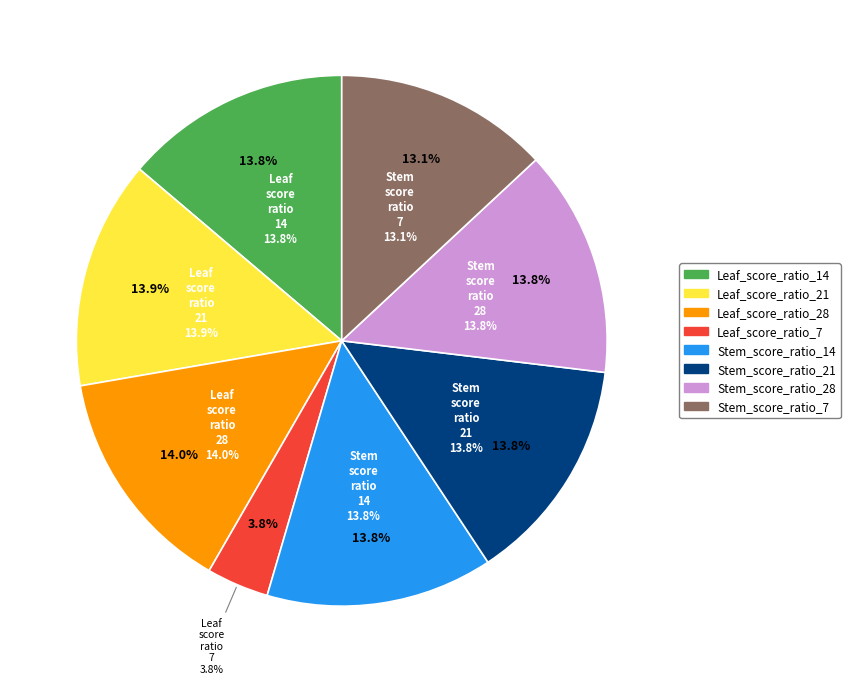

Is it true that Stem_score_ratio_7 is 13% of the pie?

True